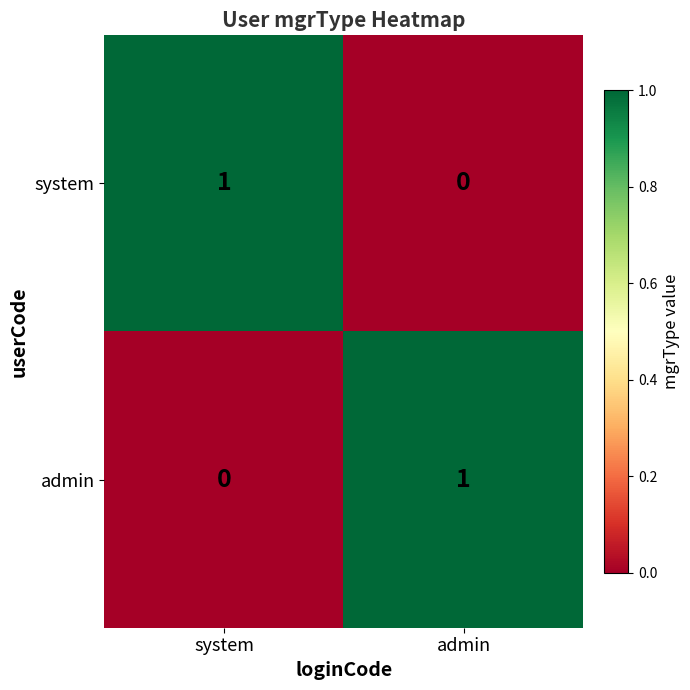

Reading right to left, list all the values displayed in this chart.

system: admin=0	system=1
admin: admin=1	system=0